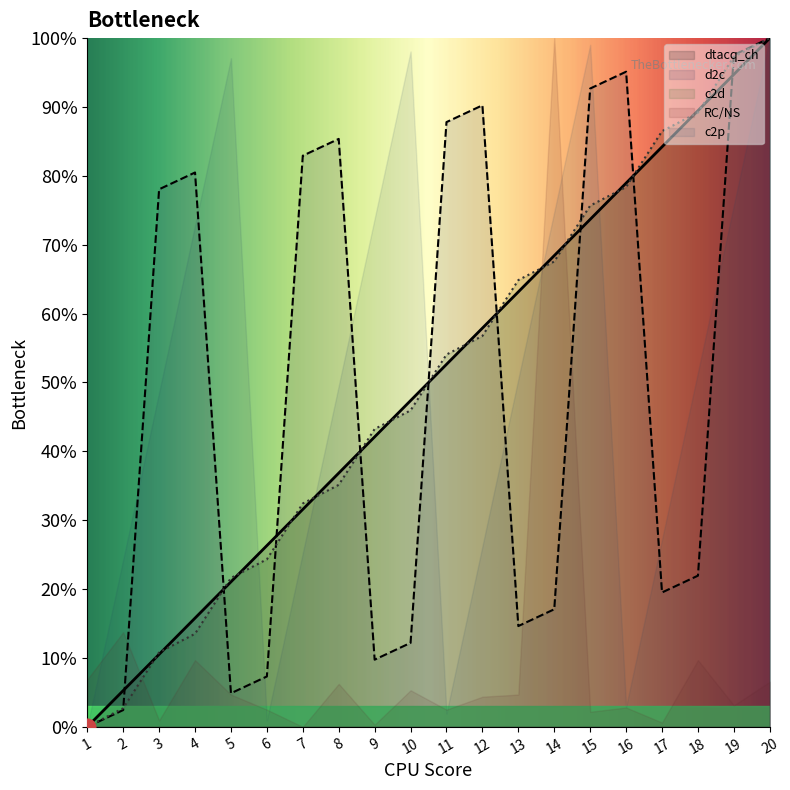

What is the highest value of the dtacq_ch series?

1.0